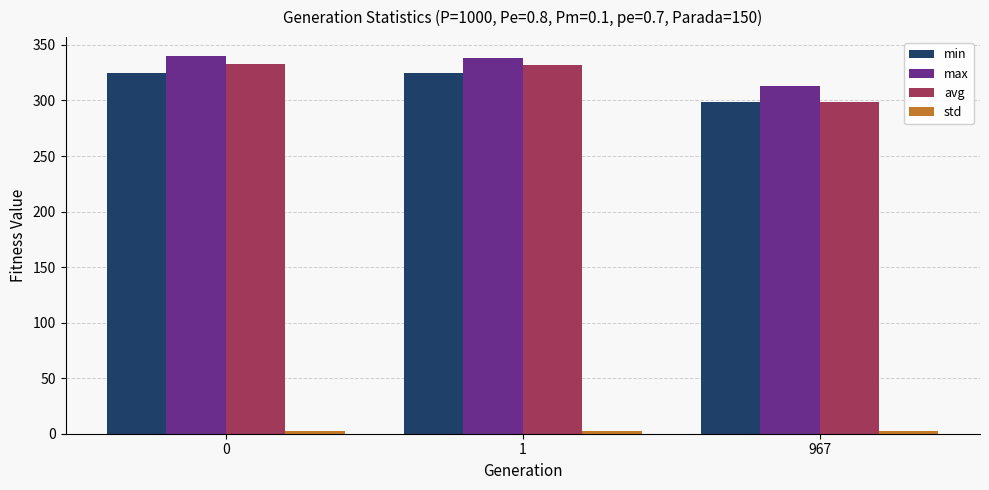

Which series has the largest range (max minus min)?

avg